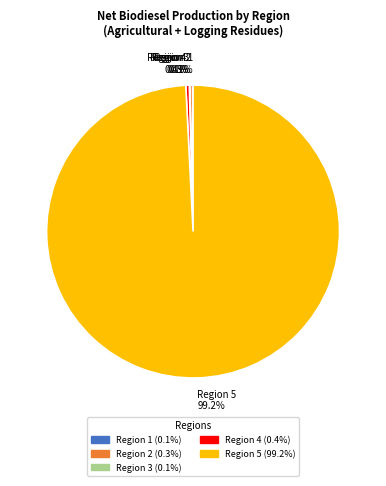

What is the largest slice in the pie chart?

Region 5